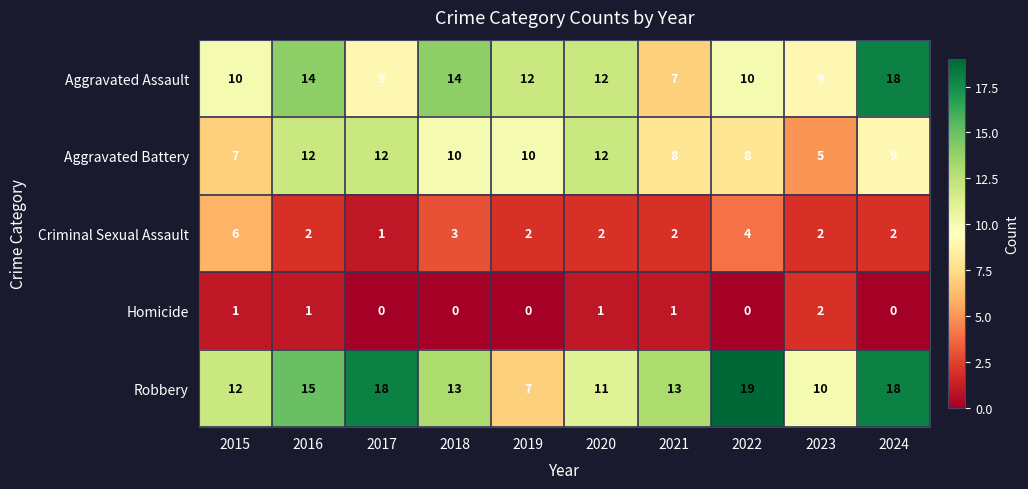

How many data points does each series have?

10